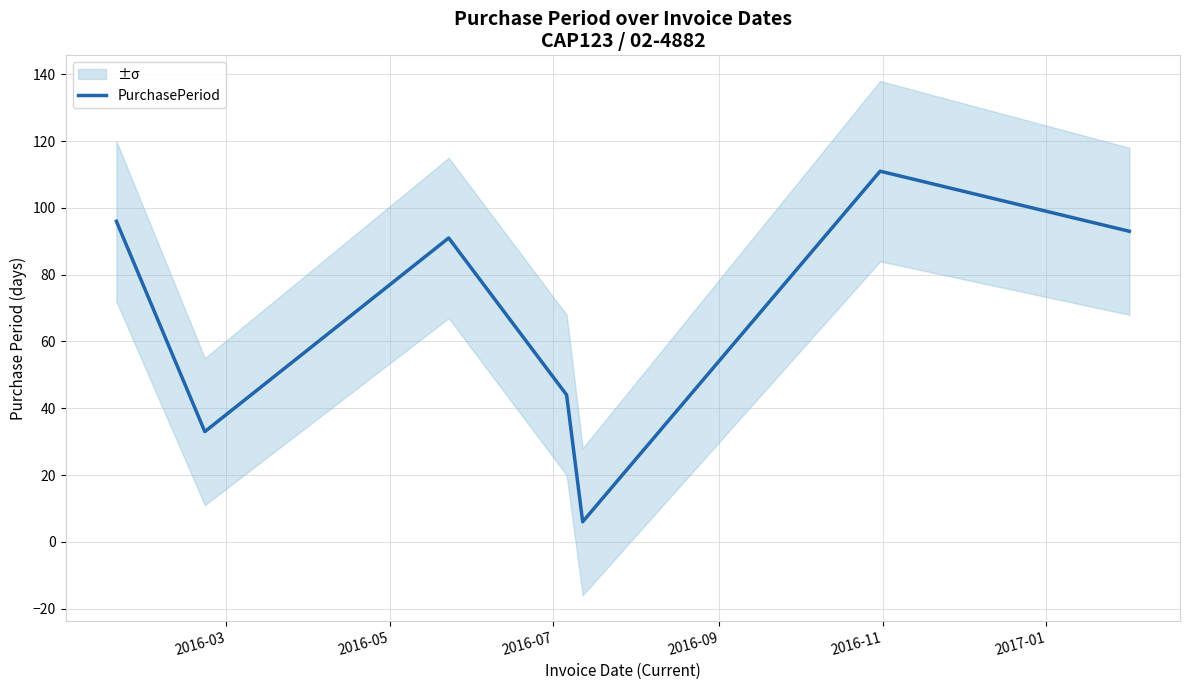

What is the minimum value for PurchasePeriod?

6